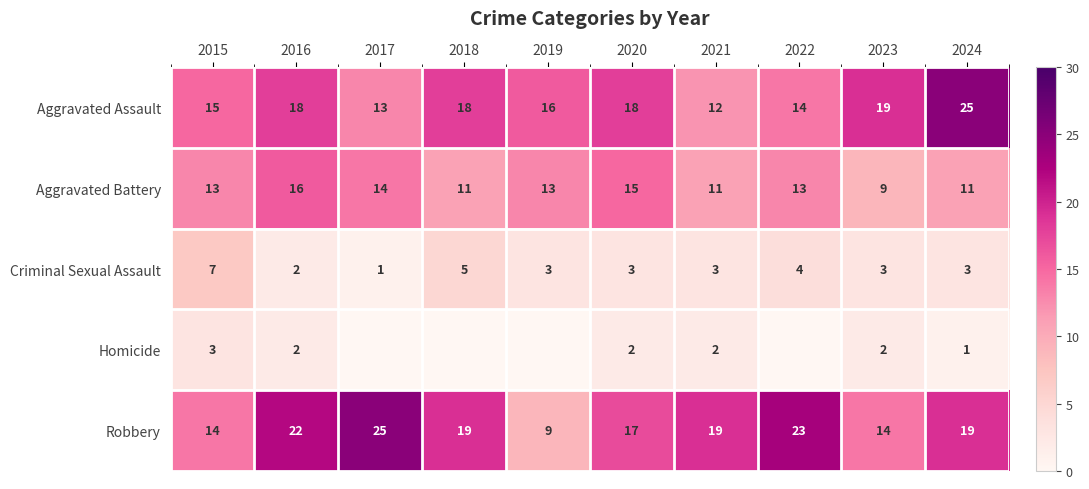

The value of Criminal Sexual Assault at 2021 is 3. True or false?

True